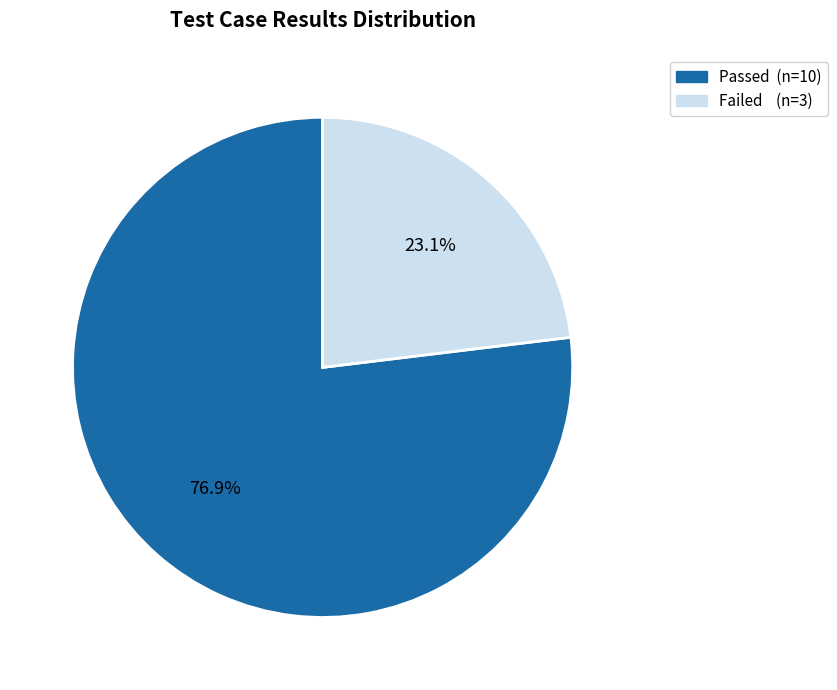

True or false: Failed accounts for 8% of the total.

False